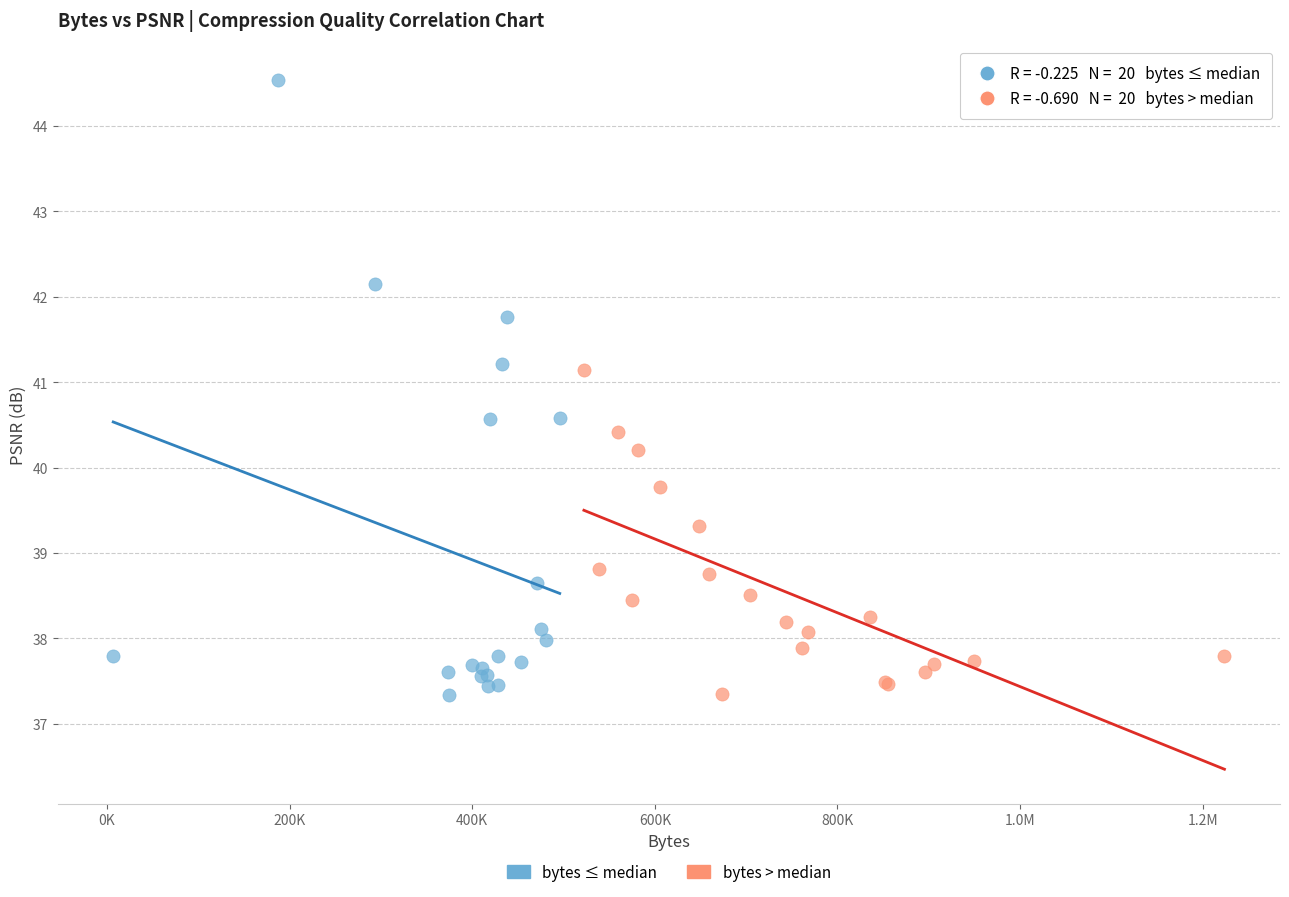

What are all the series names shown in the legend?

bytes ≤ median, bytes > median